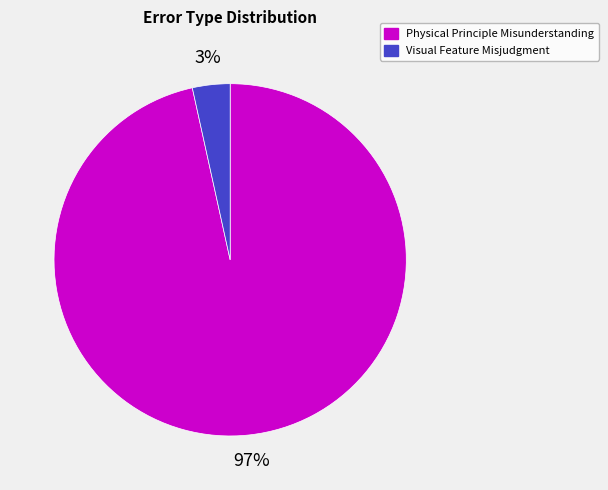

To the nearest percent, what is the combined percentage of Visual Feature Misjudgment and Physical Principle Misunderstanding?

100%